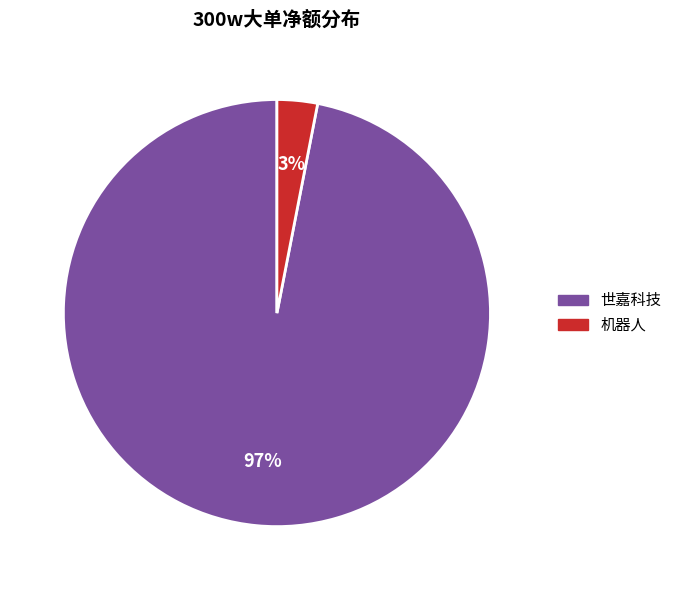

Which has a higher value, 机器人 or 世嘉科技?

世嘉科技